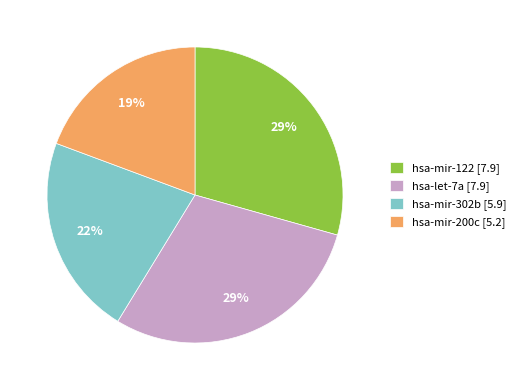

Does hsa-mir-200c account for over 50% of the chart?

No